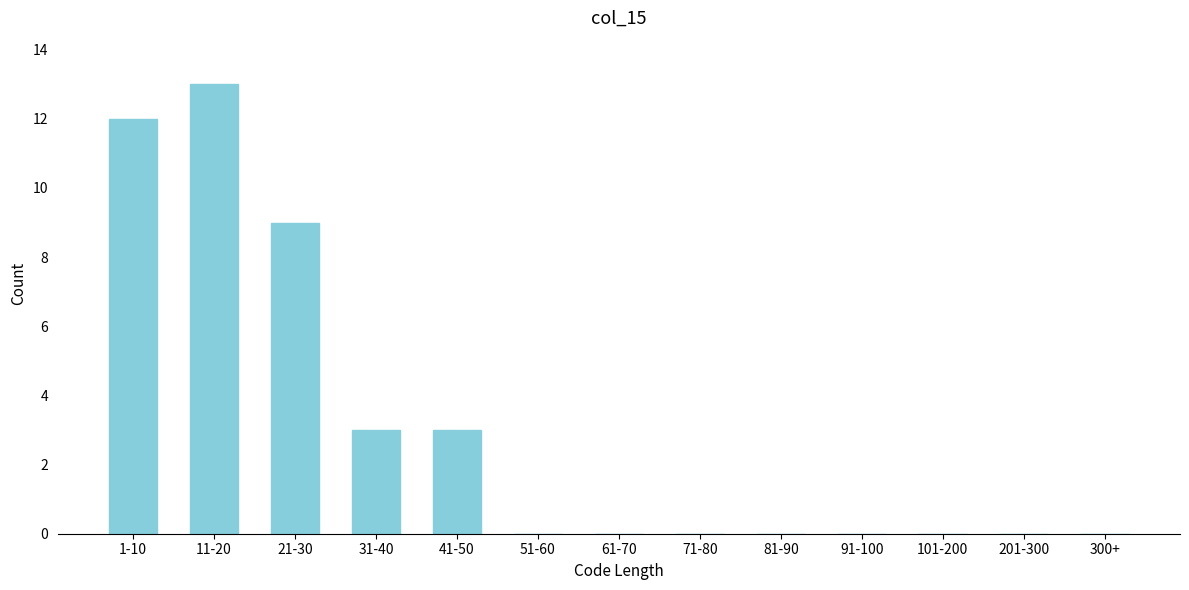

Reading left to right, what are all the values shown in this chart?

1-10=12	11-20=13	21-30=9	31-40=3	41-50=3	51-60=0	61-70=0	71-80=0	81-90=0	91-100=0	101-200=0	201-300=0	300+=0